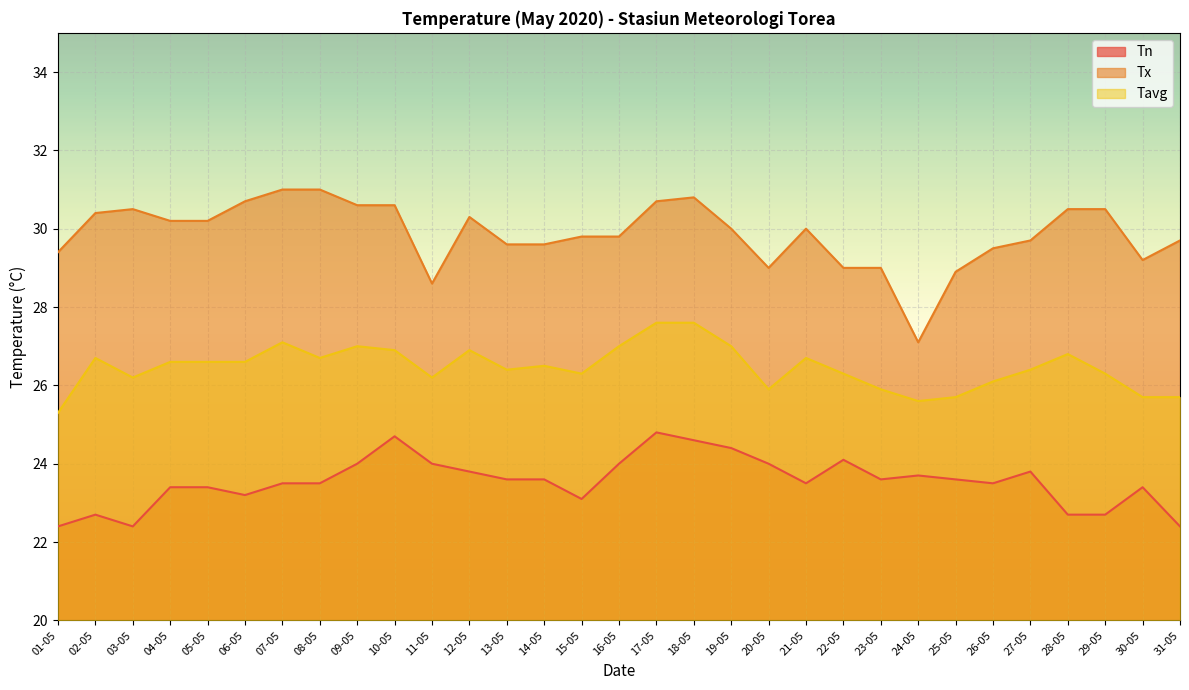

Which category has the lowest value in the Tn series?

01-05